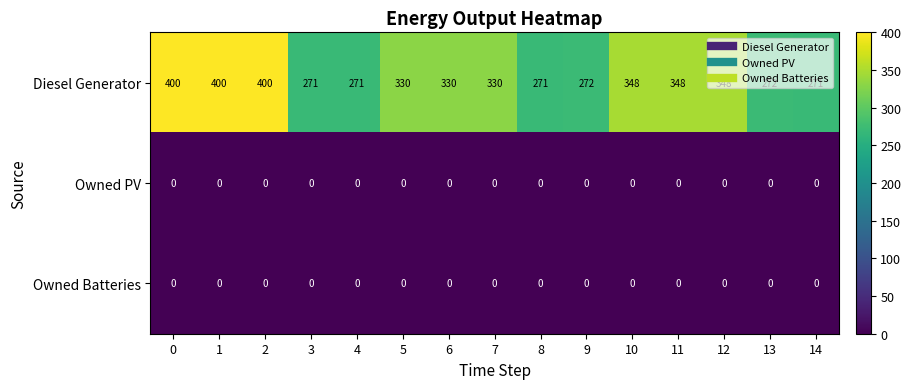

Which series has the largest range (max minus min)?

Diesel Generator